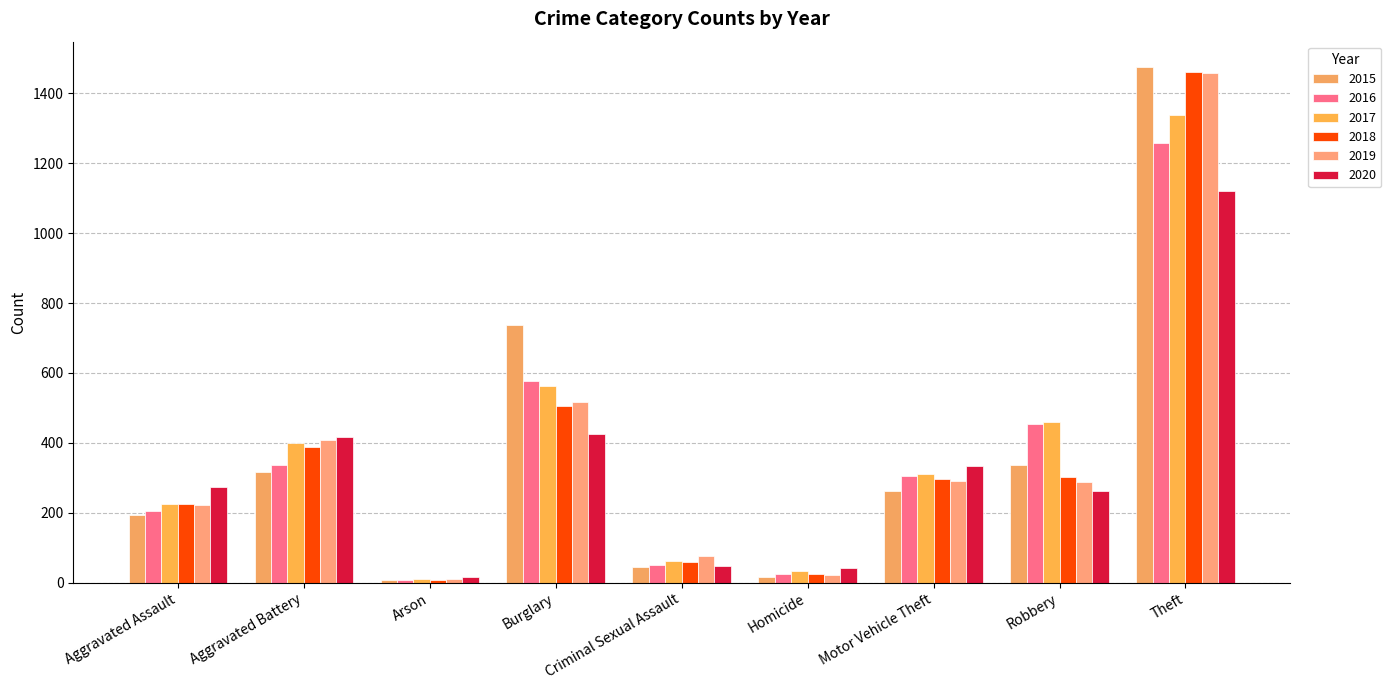

What is the difference between the 2015 values at Theft and Aggravated Assault?

1280